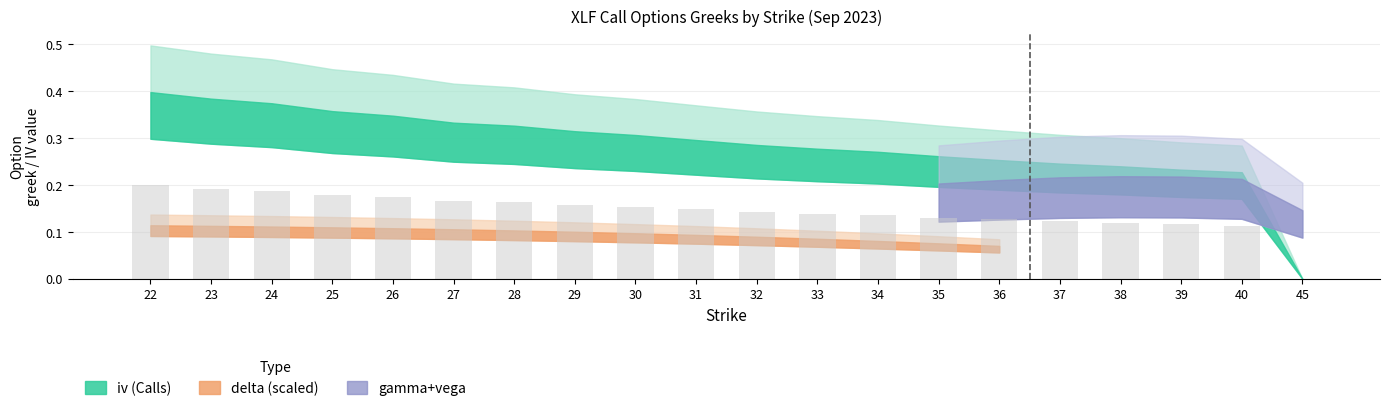

True or false: the data shows 0.2 at 38.

False